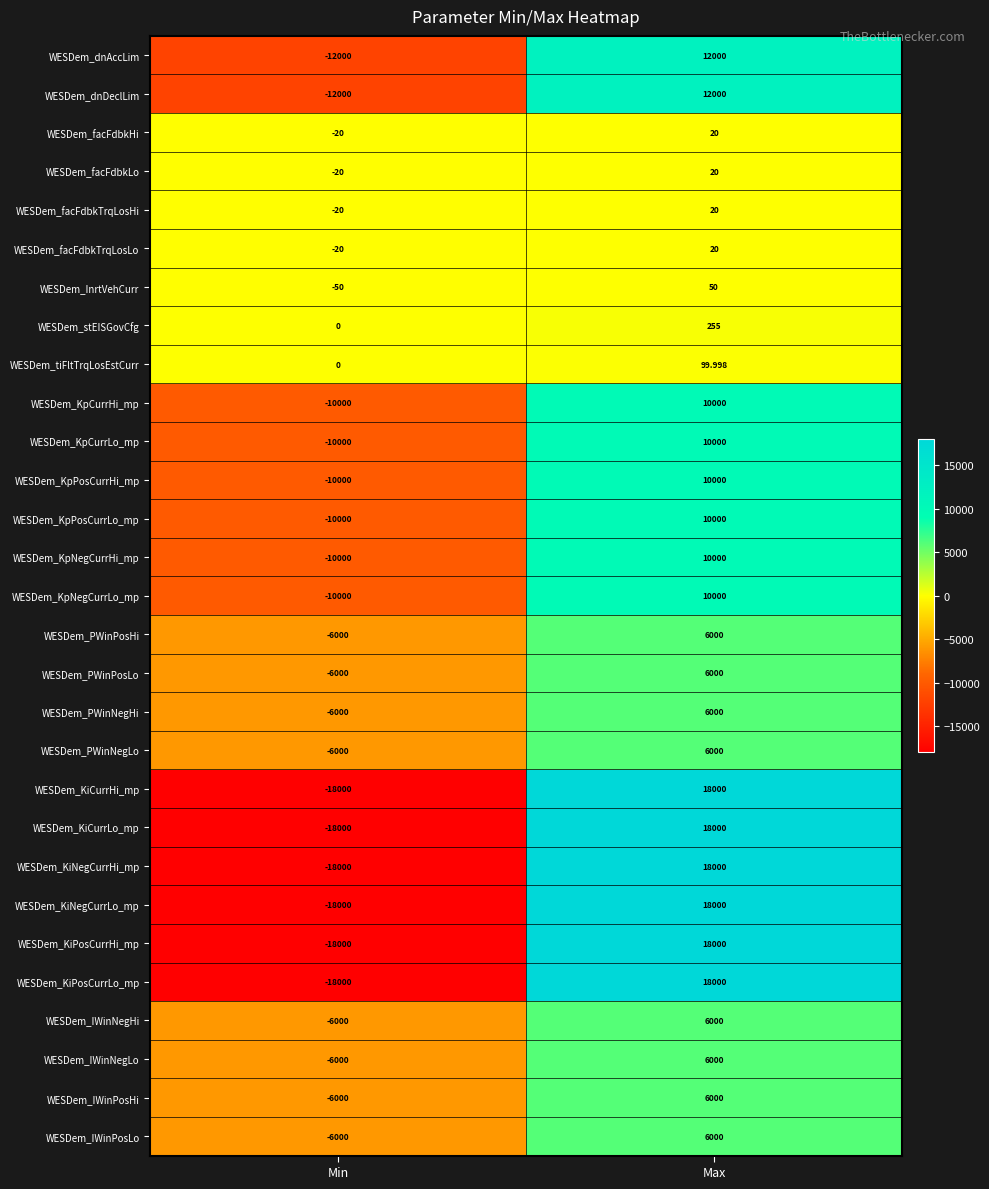

Which label corresponds to the largest value in the chart?

Max